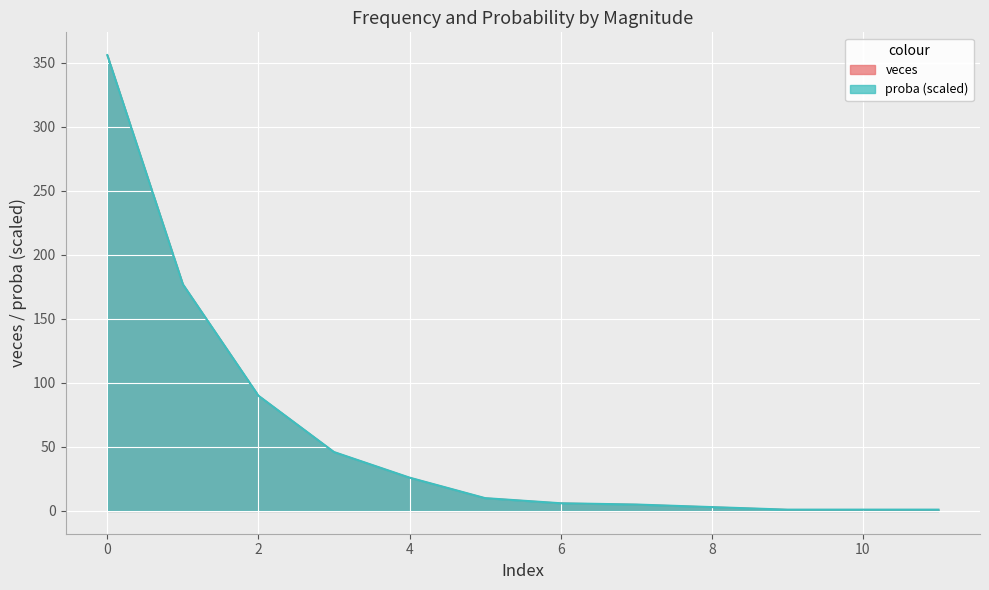

What is the value of the proba point at the 11th from the left?

1.0